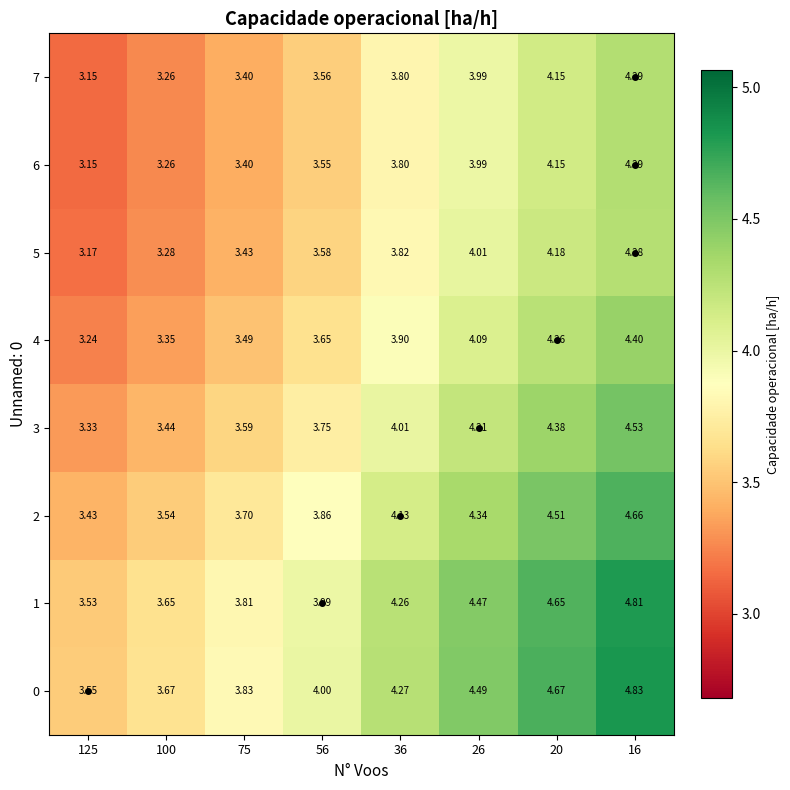

How many distinct data groups are displayed?

8